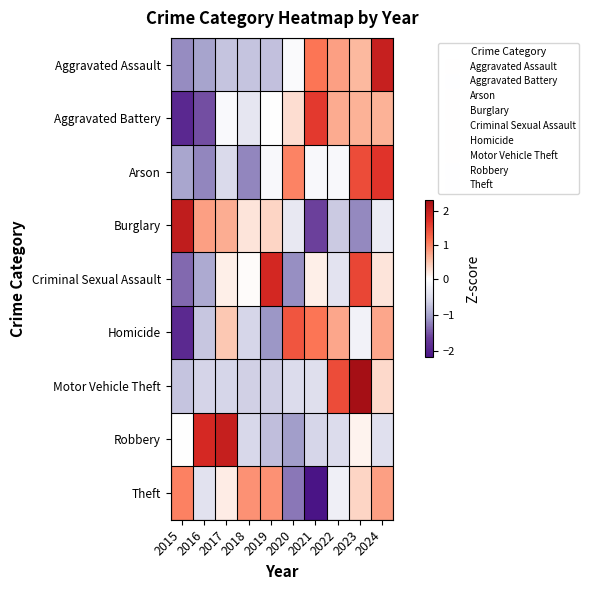

Reading right to left, what are all the values shown in this chart?

Aggravated Assault: 2024=2.0	2023=0.6	2022=0.8	2021=1.1	2020=-0.1	2019=-0.8	2018=-0.7	2017=-0.7	2016=-1.0	2015=-1.2
Aggravated Battery: 2024=0.6	2023=0.6	2022=0.7	2021=1.6	2020=0.3	2019=-0.0	2018=-0.4	2017=-0.1	2016=-1.5	2015=-1.9
Arson: 2024=1.7	2023=1.5	2022=-0.1	2021=-0.1	2020=1.0	2019=-0.1	2018=-1.2	2017=-0.5	2016=-1.2	2015=-1.0
Burglary: 2024=-0.3	2023=-1.2	2022=-0.7	2021=-1.6	2020=-0.3	2019=0.3	2018=0.2	2017=0.7	2016=0.8	2015=2.0
Criminal Sexual Assault: 2024=0.2	2023=1.5	2022=-0.4	2021=0.1	2020=-1.2	2019=1.8	2018=0.0	2017=0.1	2016=-0.9	2015=-1.4
Homicide: 2024=0.7	2023=-0.2	2022=0.7	2021=1.1	2020=1.4	2019=-1.1	2018=-0.6	2017=0.5	2016=-0.7	2015=-1.9
Motor Vehicle Theft: 2024=0.3	2023=2.3	2022=1.5	2021=-0.5	2020=-0.5	2019=-0.6	2018=-0.6	2017=-0.6	2016=-0.6	2015=-0.7
Robbery: 2024=-0.4	2023=0.1	2022=-0.5	2021=-0.6	2020=-1.0	2019=-0.8	2018=-0.6	2017=2.0	2016=1.8	2015=-0.0
Theft: 2024=0.8	2023=0.4	2022=-0.2	2021=-2.2	2020=-1.3	2019=0.9	2018=0.9	2017=0.2	2016=-0.4	2015=1.0